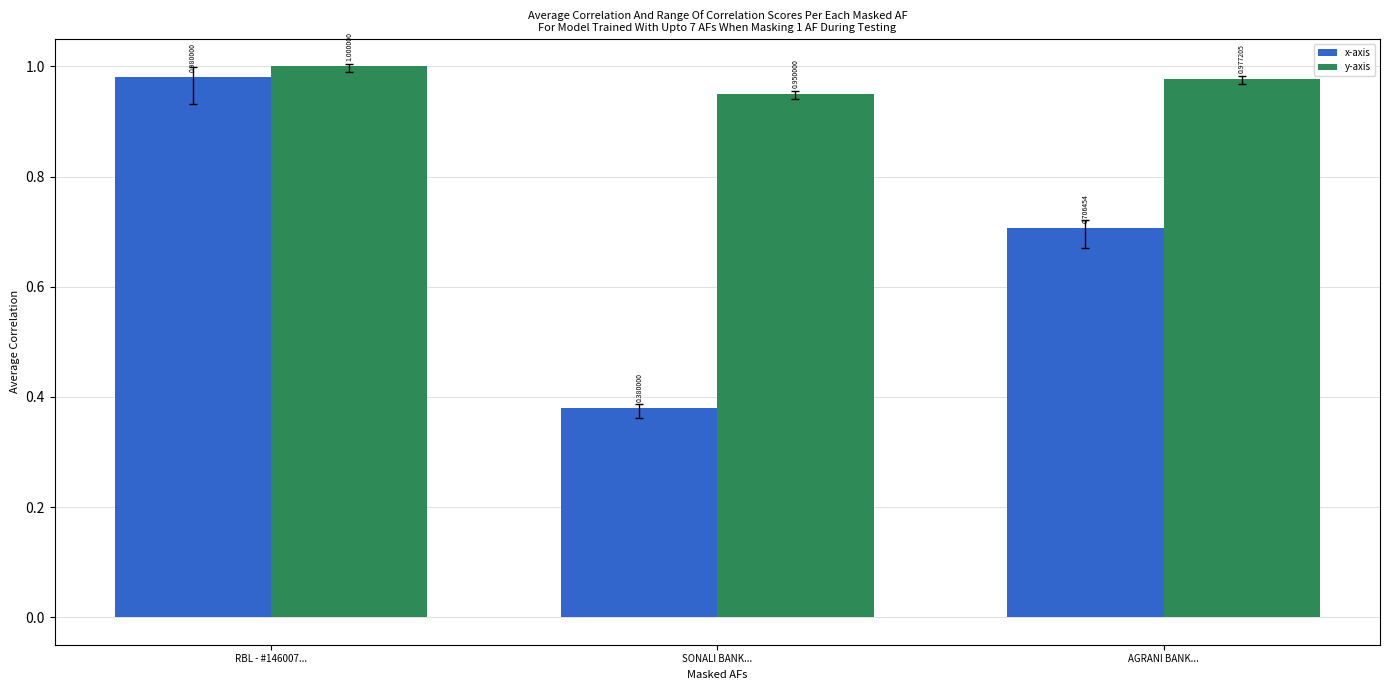

Rank the series at AGRANI BANK... from highest to lowest value.

y-axis, x-axis